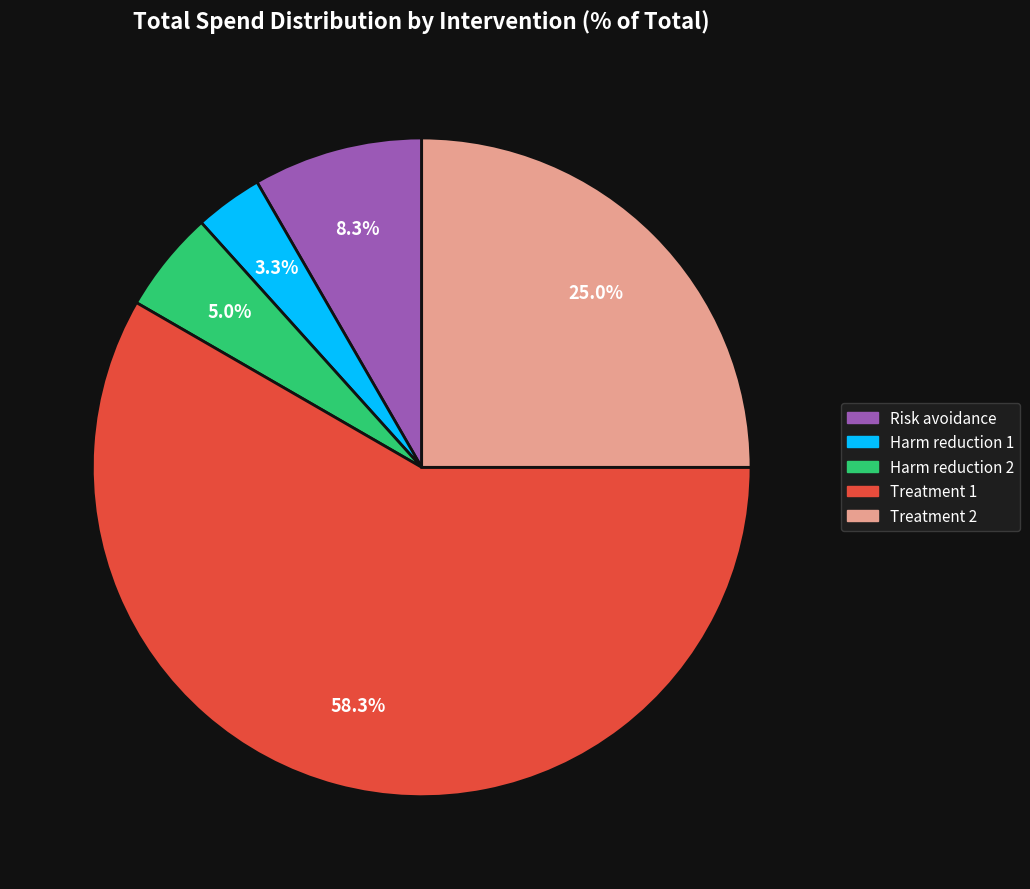

To the nearest percent, what is the difference between the largest and smallest slice percentages?

55%